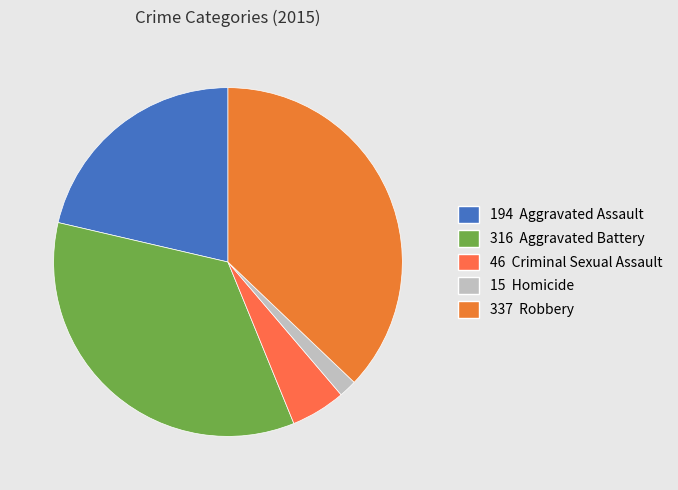

How many slices are in this pie chart?

5